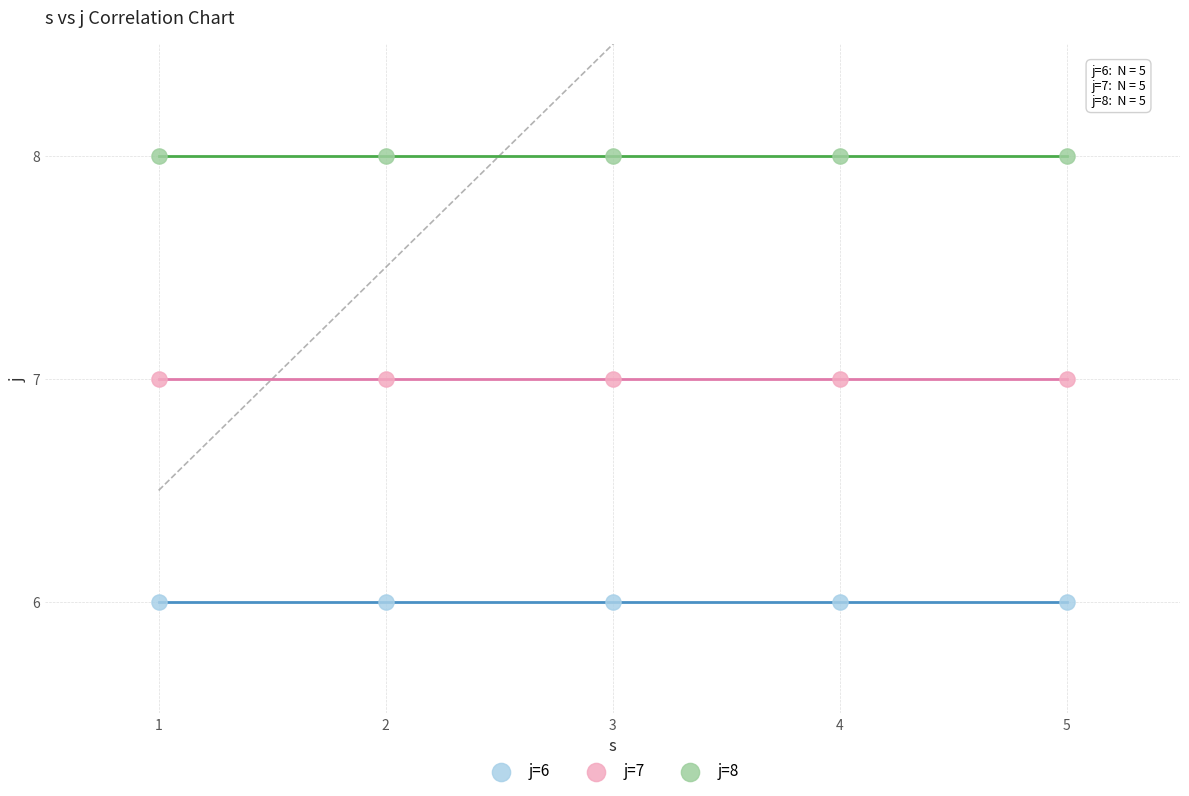

Which series reaches the minimum Y coordinate?

j=6